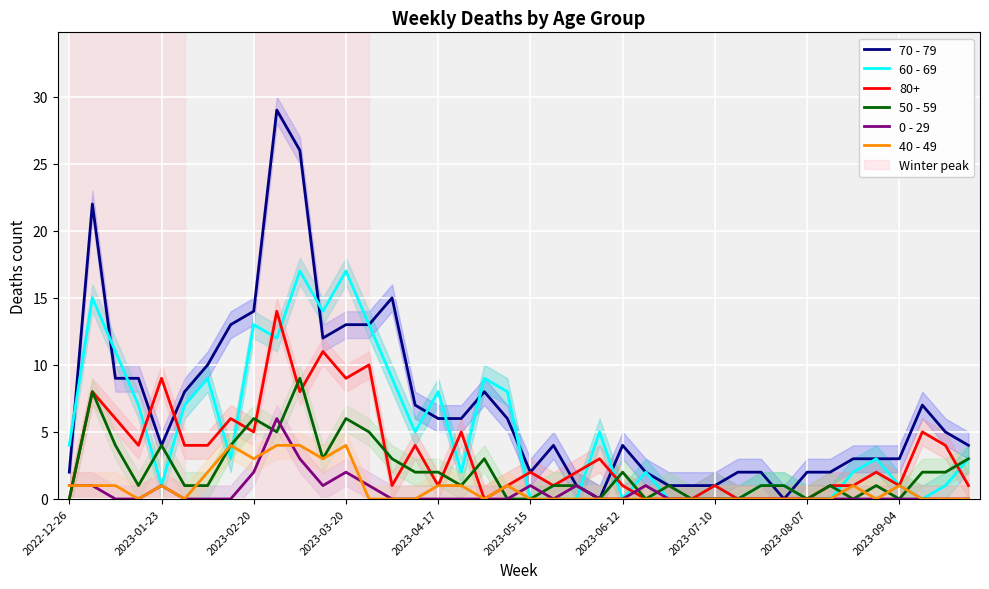

Which series has the largest total across all categories?

70 - 79